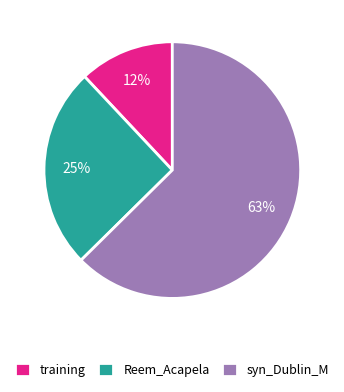

To the nearest percent, what is the average slice percentage?

33%